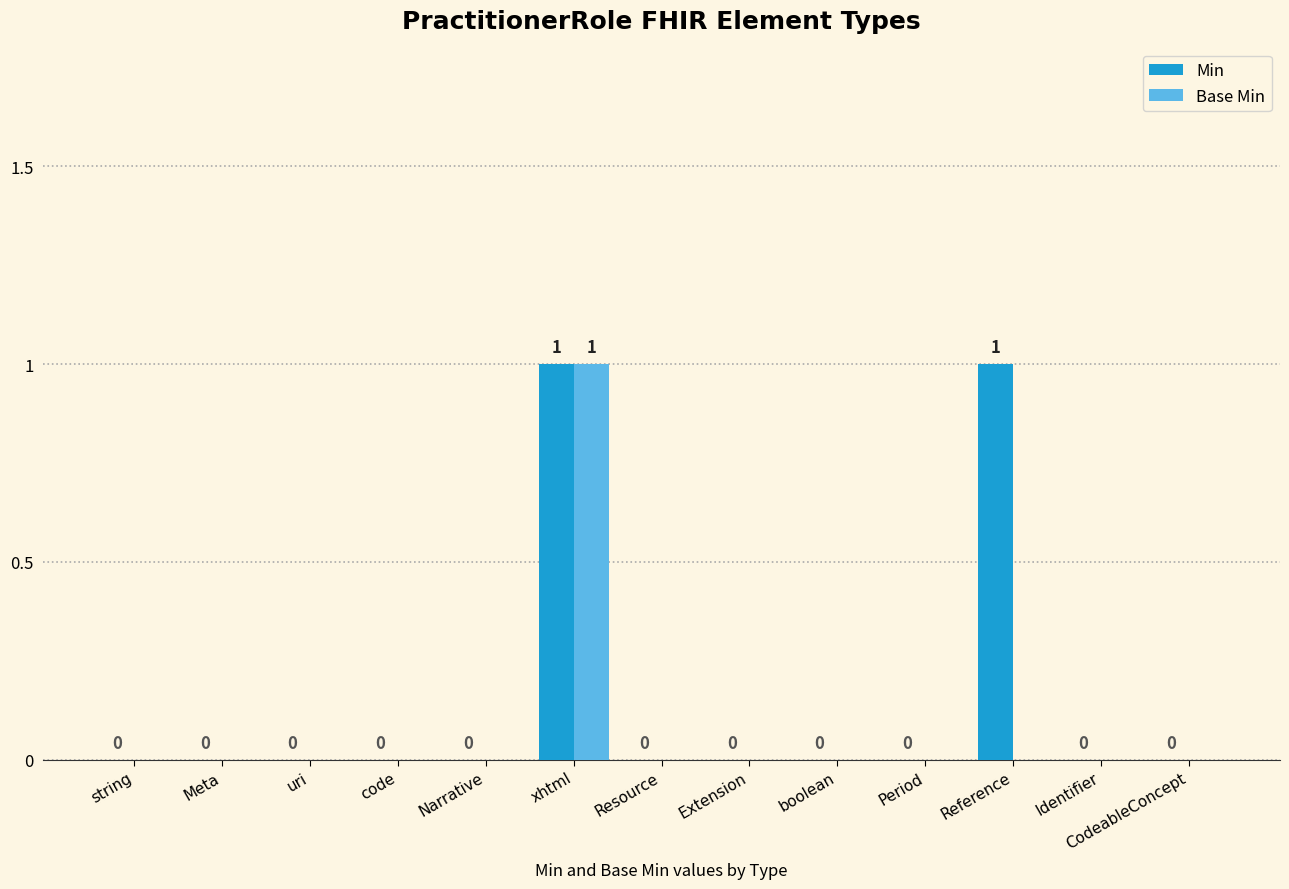

True or false: Base Min has a value of 0 at Narrative.

True